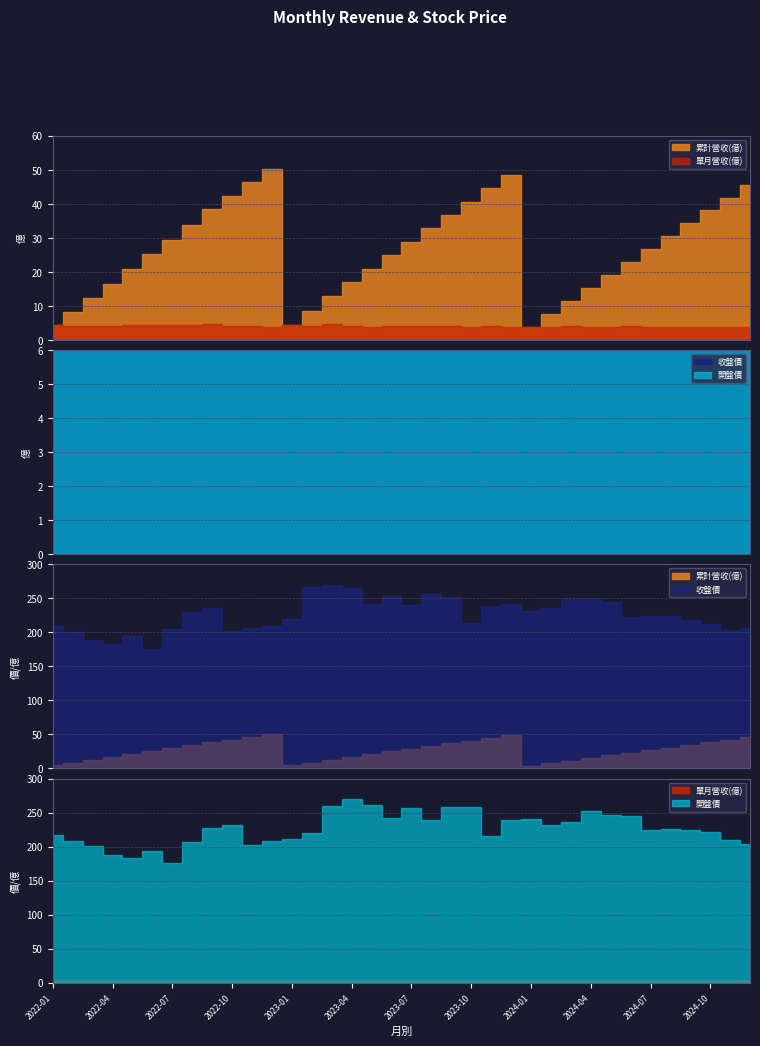

What value does the 累計營收(億) series have at 2023-05?

20.9